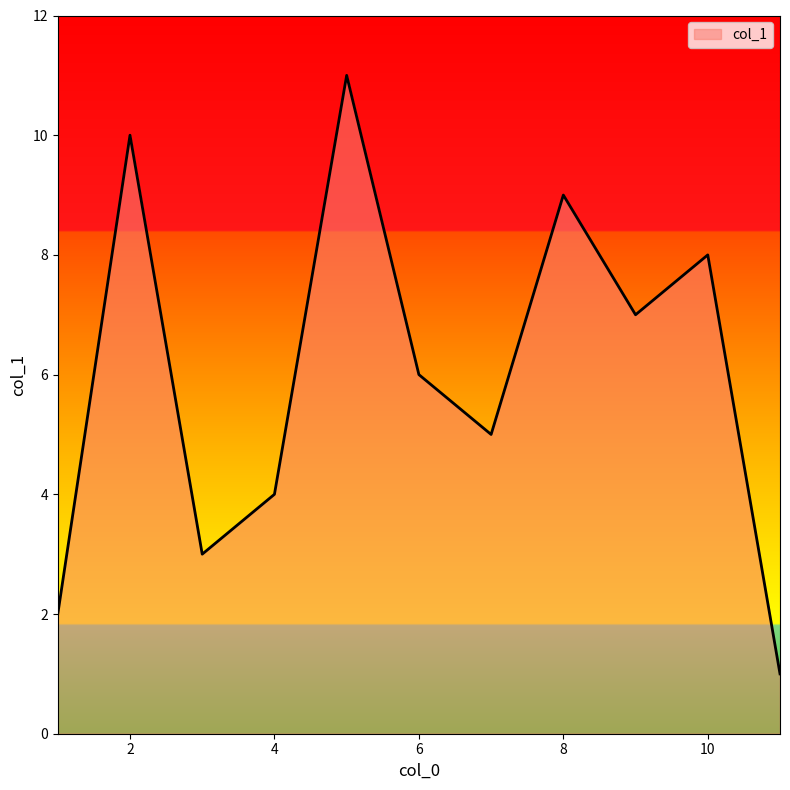

What is the maximum value shown in the chart?

11